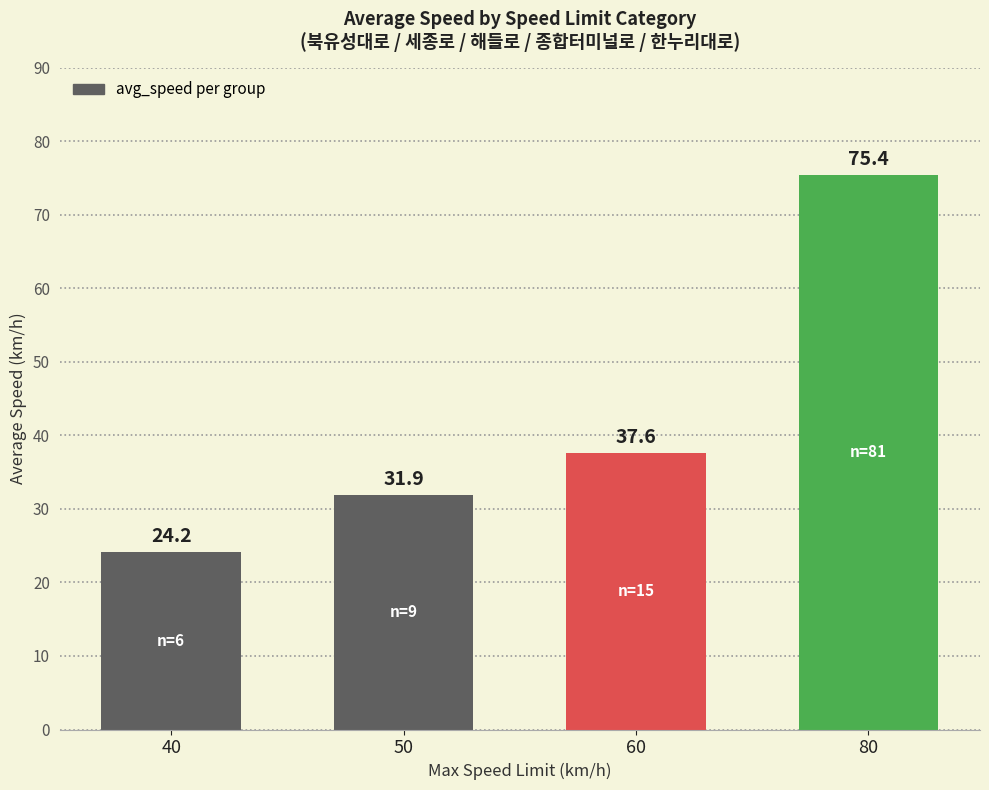

What is the difference between the second highest and second lowest values?

5.7